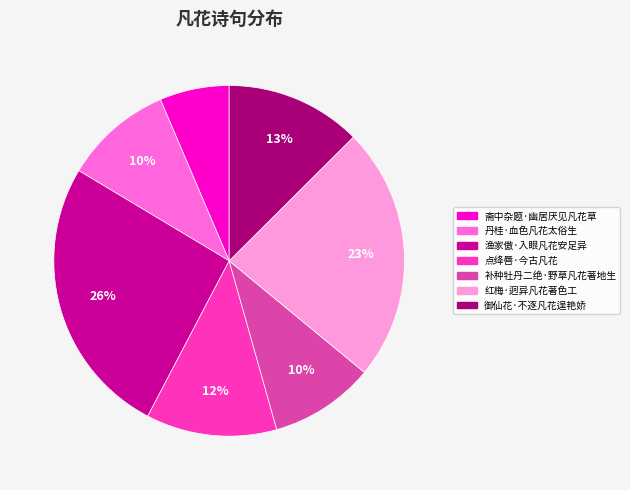

How many slices are in this pie chart?

7